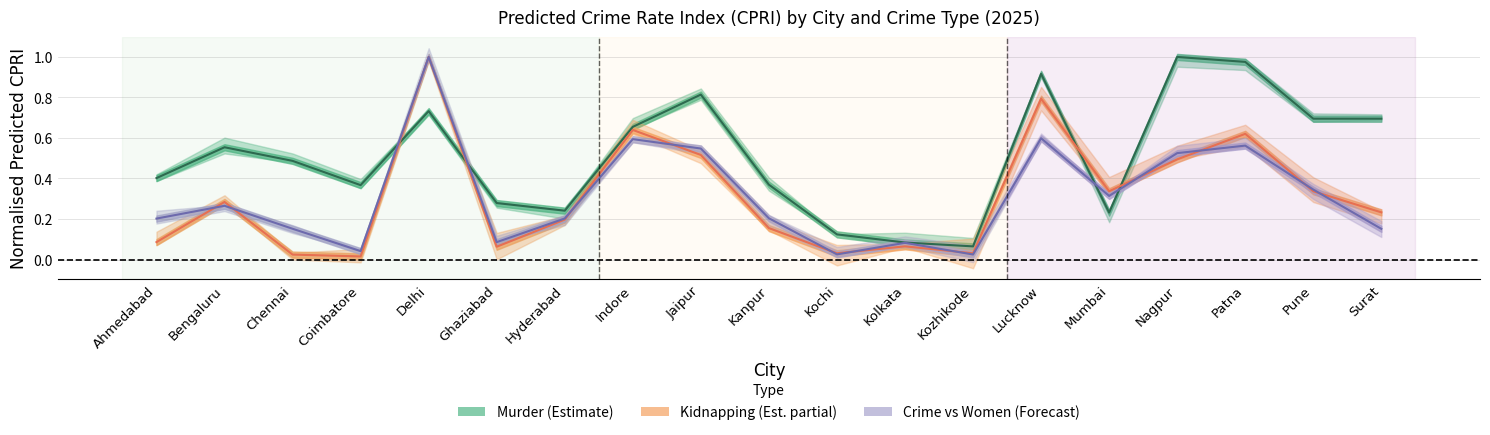

Does the chart have visible grid lines?

Yes